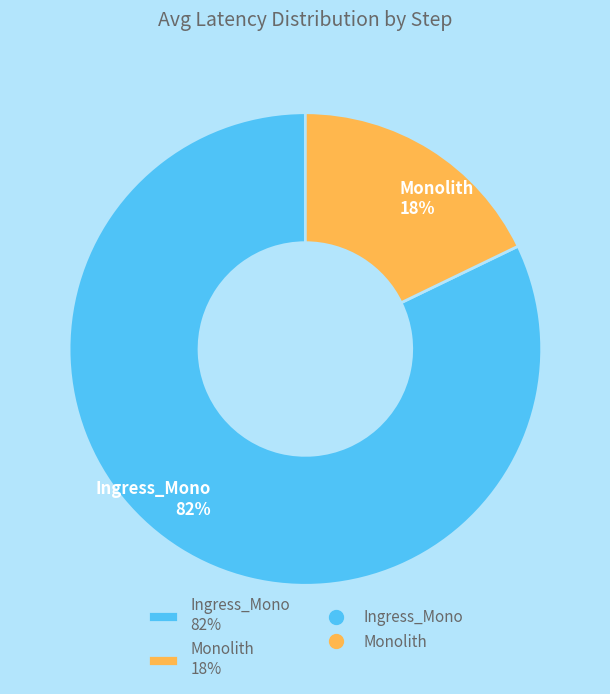

What is the smallest slice in the pie chart?

Monolith